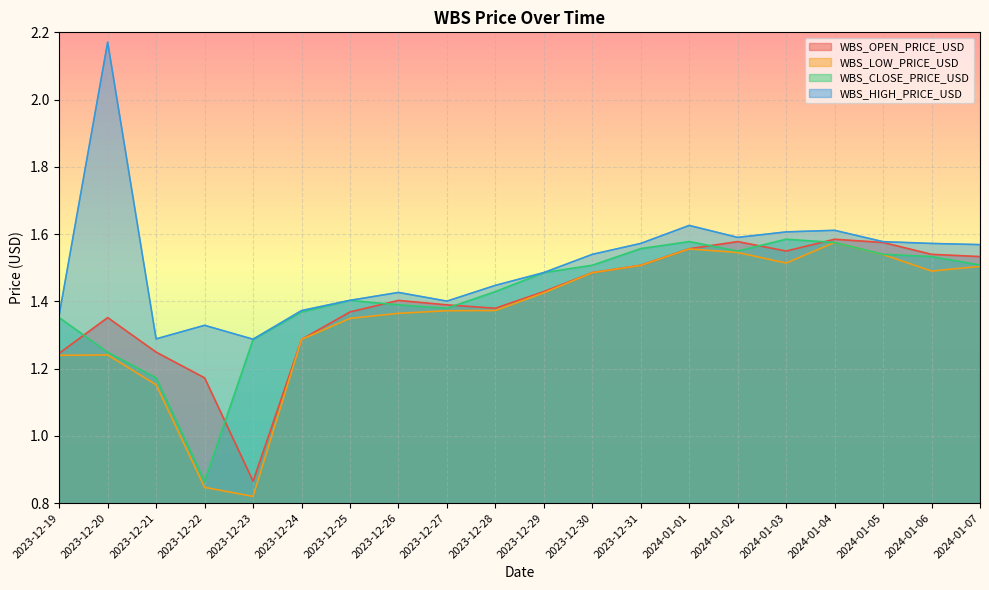

Reading left to right, transcribe all the data shown in this chart.

WBS_OPEN_PRICE_USD: 1.2	1.4	1.2	1.2	0.9	1.3	1.4	1.4	1.4	1.4	1.4	1.5	1.5	1.6	1.6	1.5	1.6	1.6	1.5	1.5
WBS_LOW_PRICE_USD: 1.2	1.2	1.2	0.8	0.8	1.3	1.3	1.4	1.4	1.4	1.4	1.5	1.5	1.6	1.5	1.5	1.6	1.5	1.5	1.5
WBS_CLOSE_PRICE_USD: 1.4	1.2	1.2	0.9	1.3	1.4	1.4	1.4	1.4	1.4	1.5	1.5	1.6	1.6	1.5	1.6	1.6	1.5	1.5	1.5
WBS_HIGH_PRICE_USD: 1.4	2.2	1.3	1.3	1.3	1.4	1.4	1.4	1.4	1.4	1.5	1.5	1.6	1.6	1.6	1.6	1.6	1.6	1.6	1.6